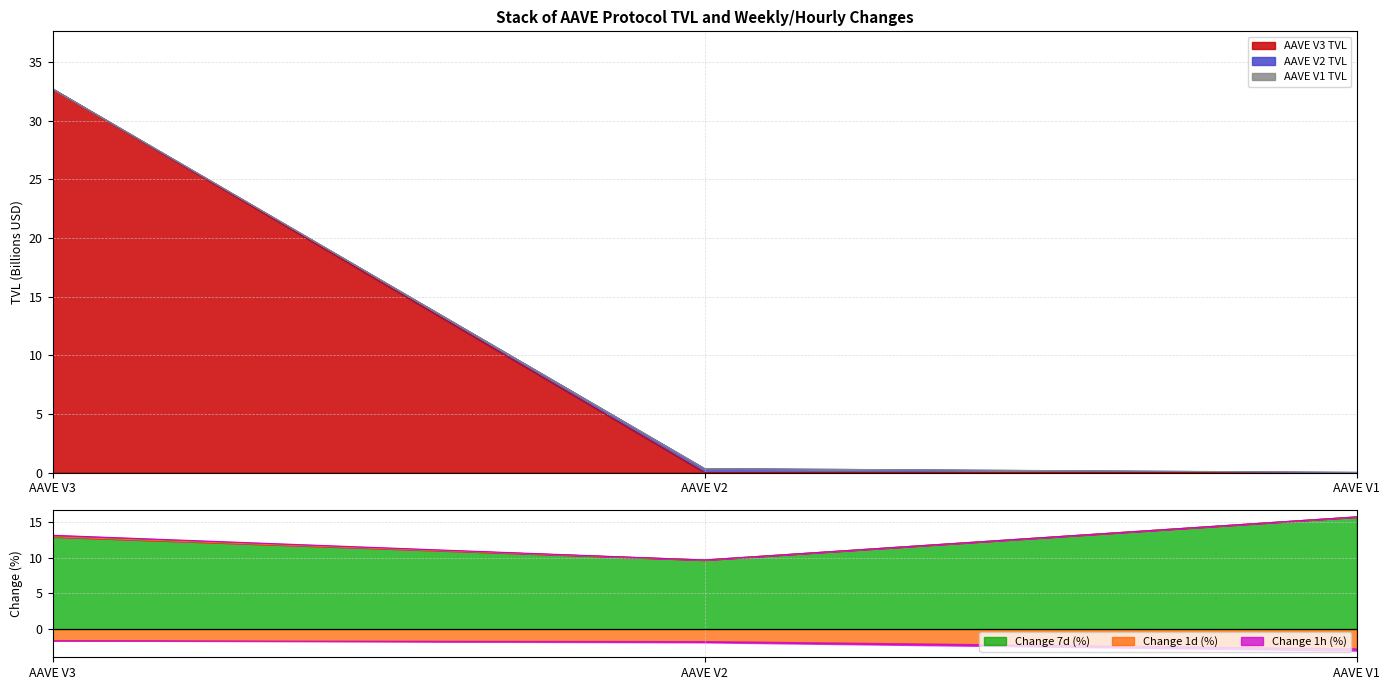

True or false: Change 7d (%) has a value of 3.7 at AAVE V2.

False